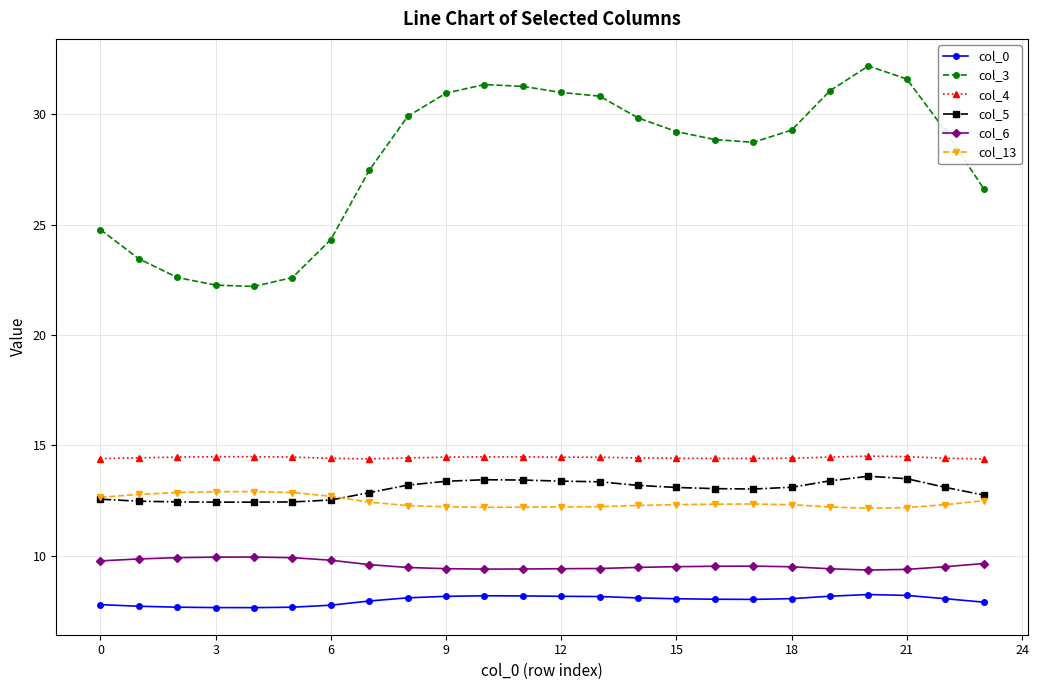

Count the col_4 values in the range 14 to 15.

24